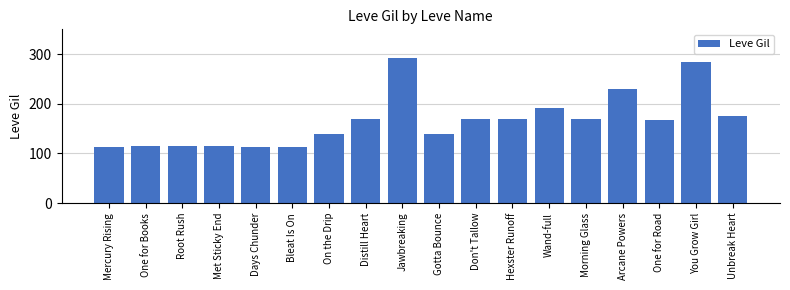

Where is the data nearest to the value 202?

Wand-full